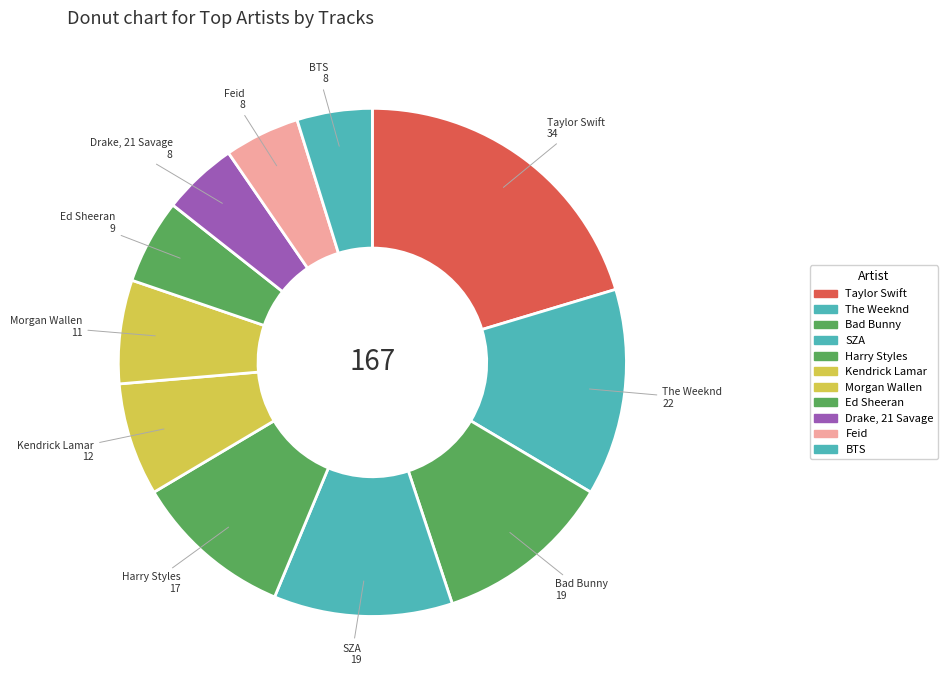

Count the number of slices in the pie.

11